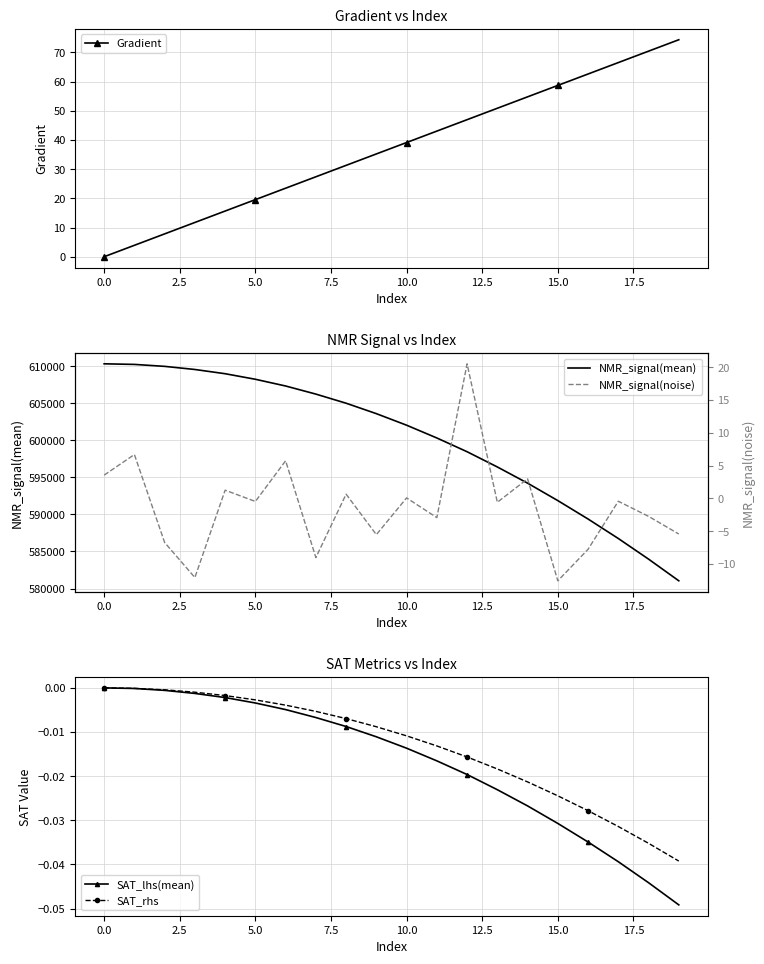

Rank the series at 14 from lowest to highest value.

SAT_lhs(mean), SAT_rhs, NMR_signal(noise), Gradient, NMR_signal(mean)